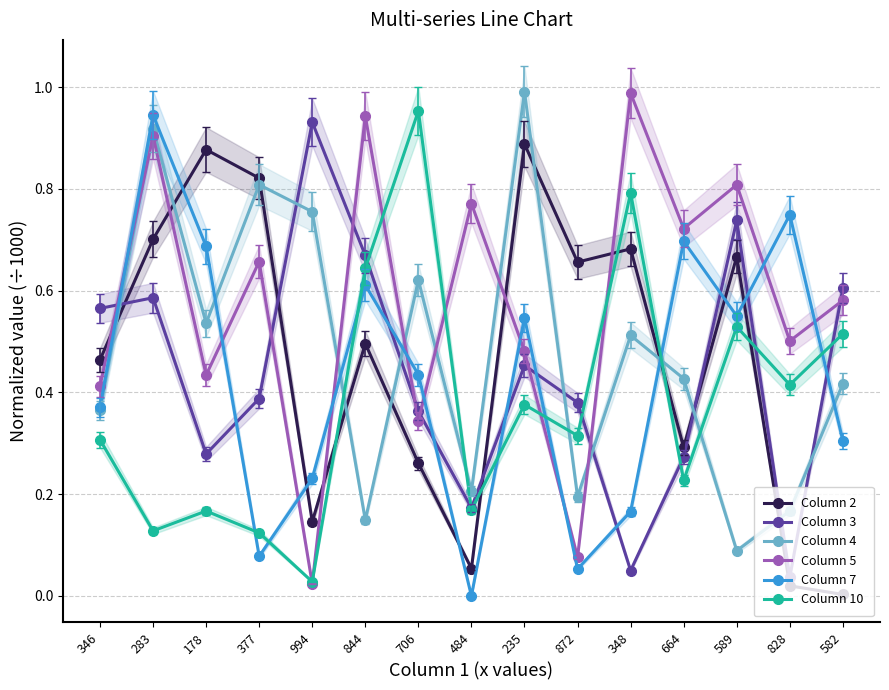

Is this an area chart (filled region under the line)?

No